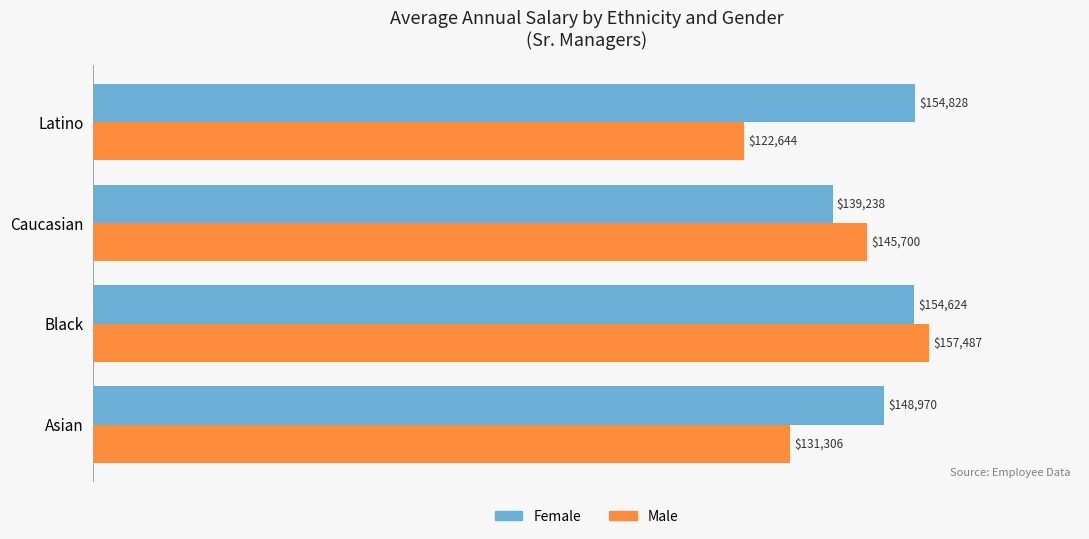

At how many categories does at least one series exceed 123756?

4